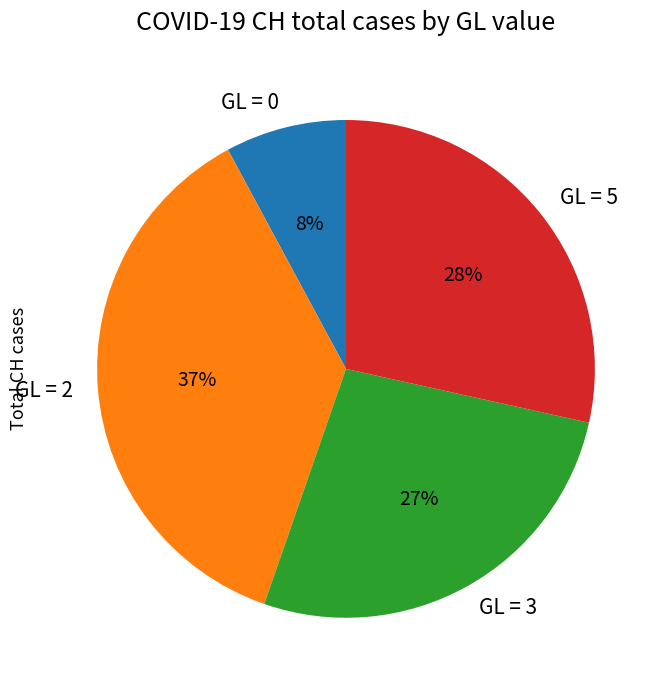

Do GL = 3 and GL = 5 together represent more than half of the pie?

Yes